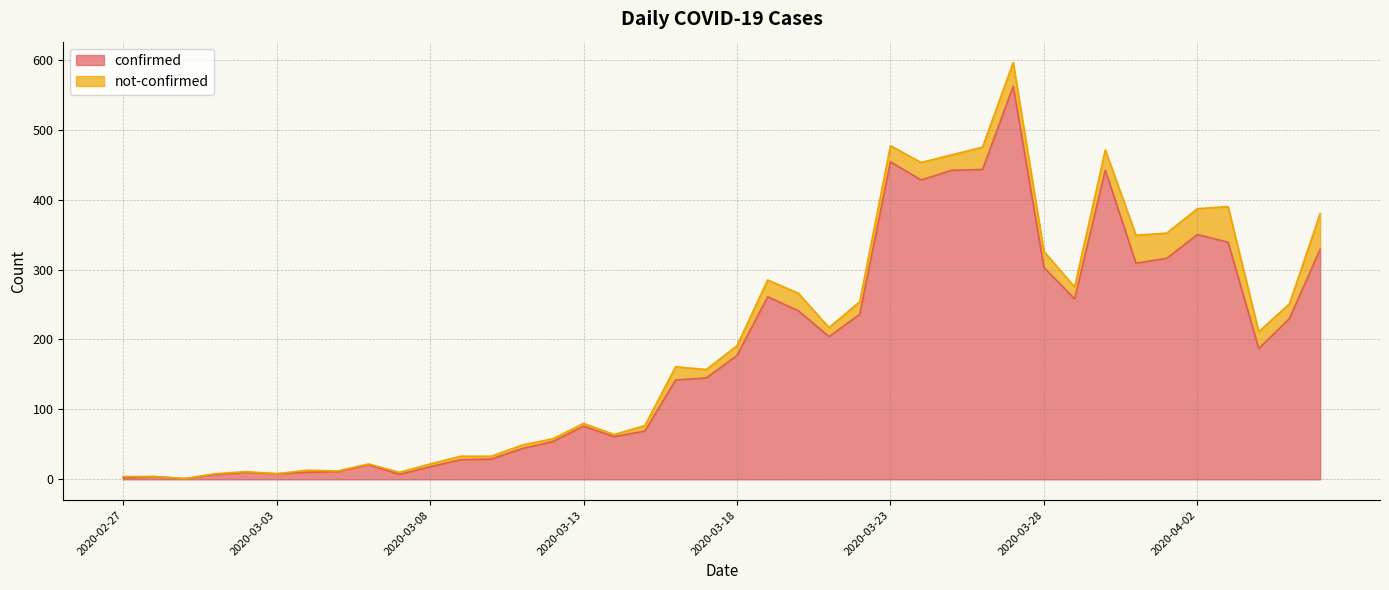

How many interior local valleys (lower than both neighbors) does the data have?

9